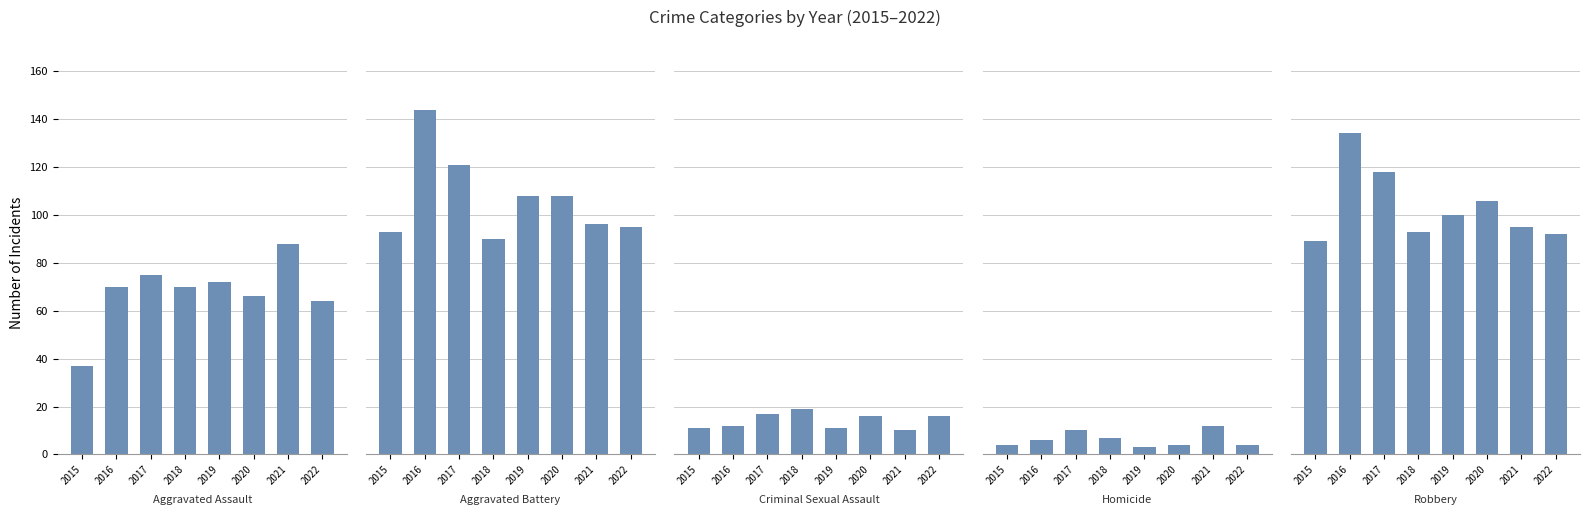

At 2019, list the series in order from largest to smallest.

Aggravated Battery, Robbery, Aggravated Assault, Criminal Sexual Assault, Homicide